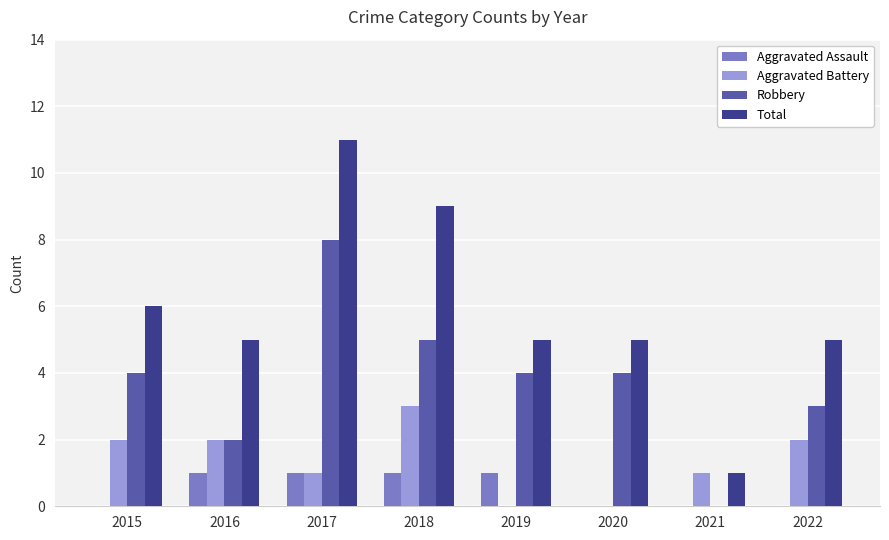

What is the average value of the Total series?

6